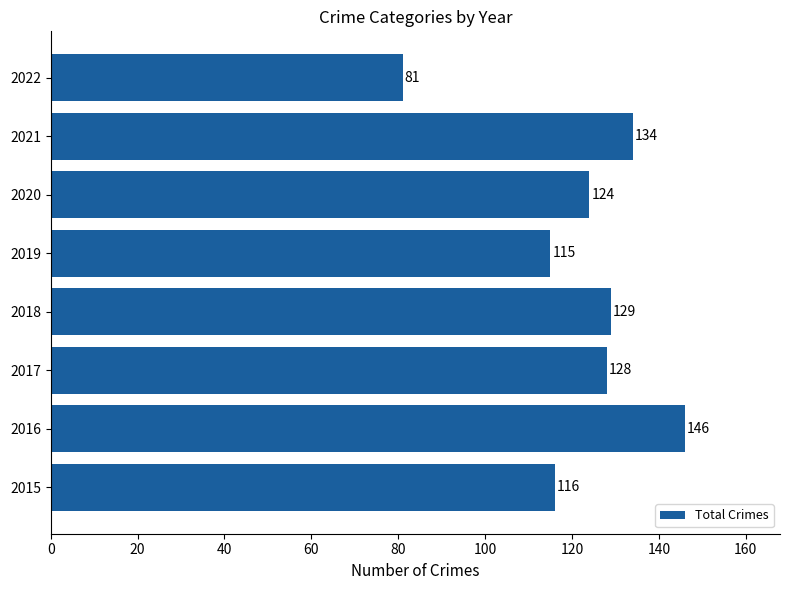

What value does the data have at 2020, to the nearest 5?

125